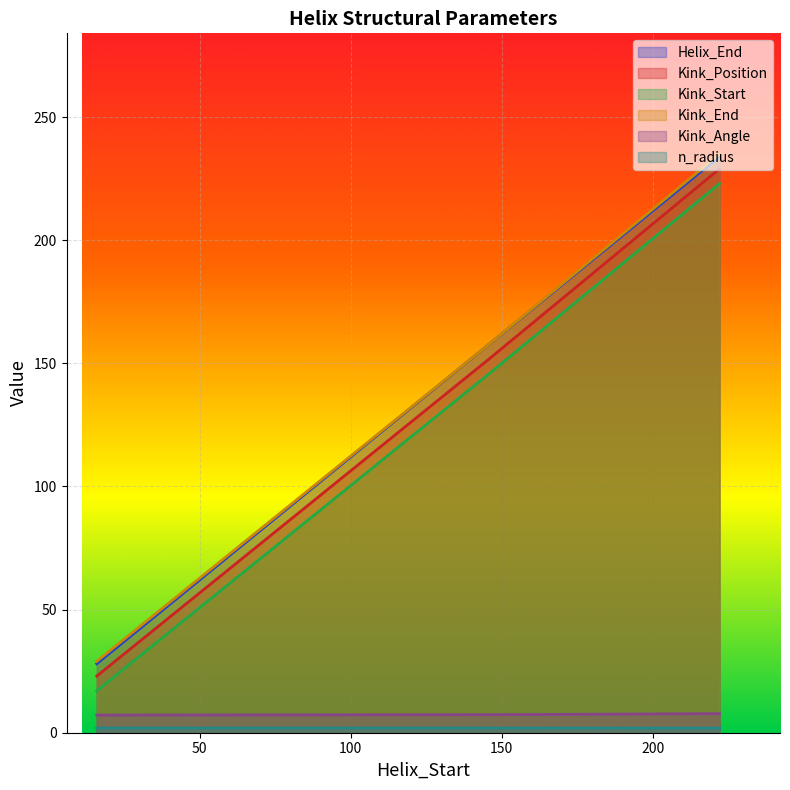

What is the total value across all series at 16?

106.1